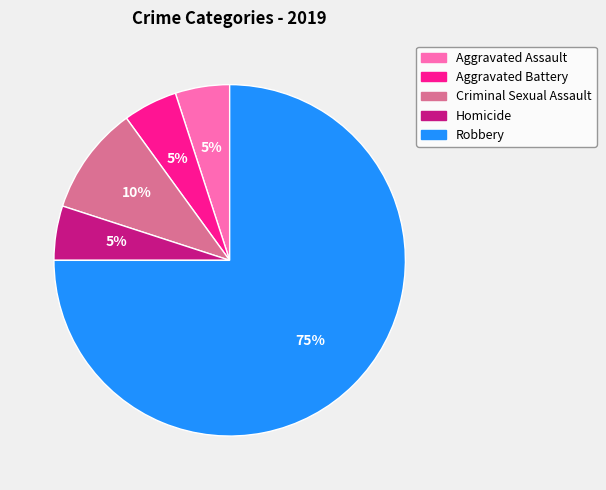

The Robbery slice represents 75% of the pie. True or false?

True